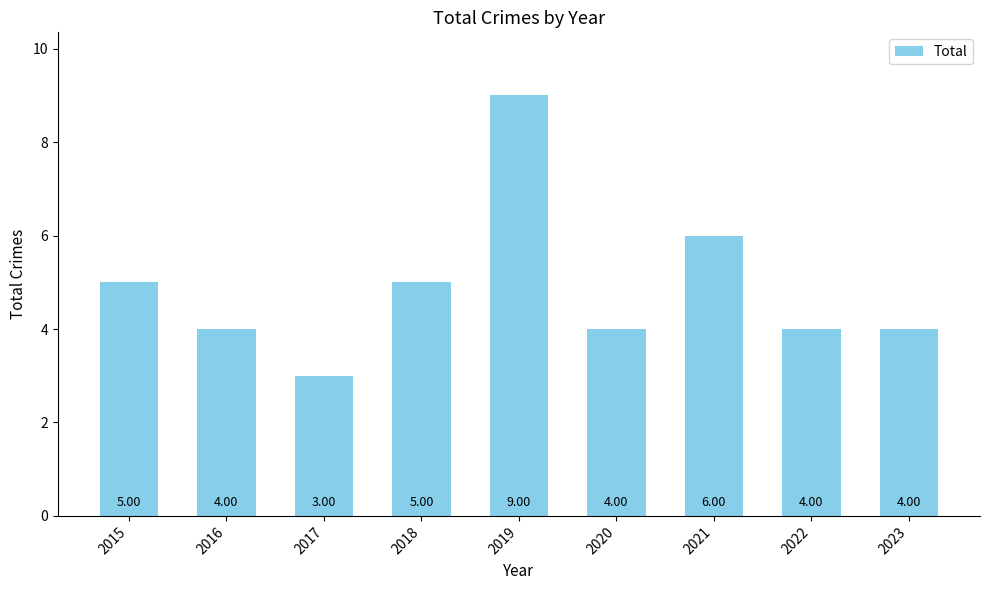

At which category does the chart reach its minimum across all series?

2017